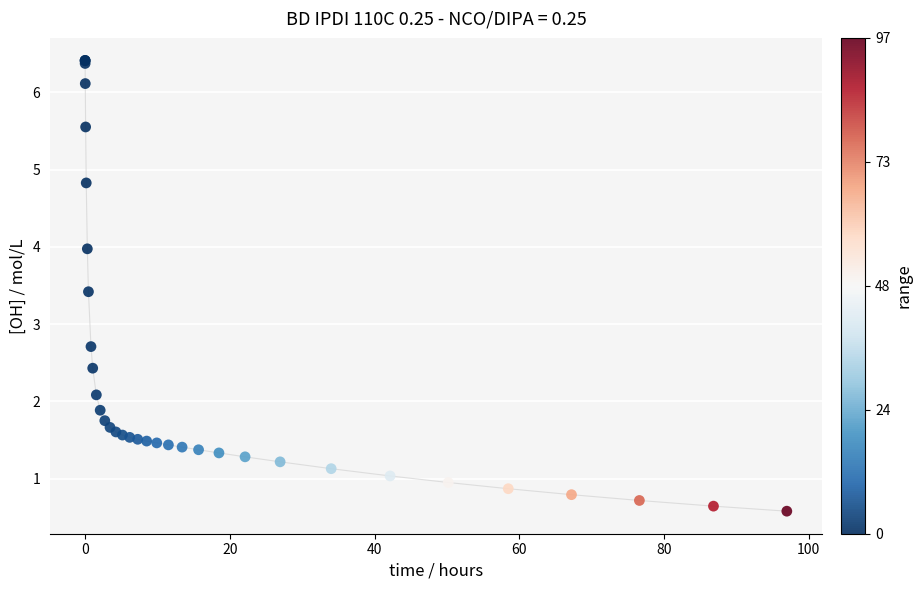

What Y value in the scatter plot is closest to 3?

2.7